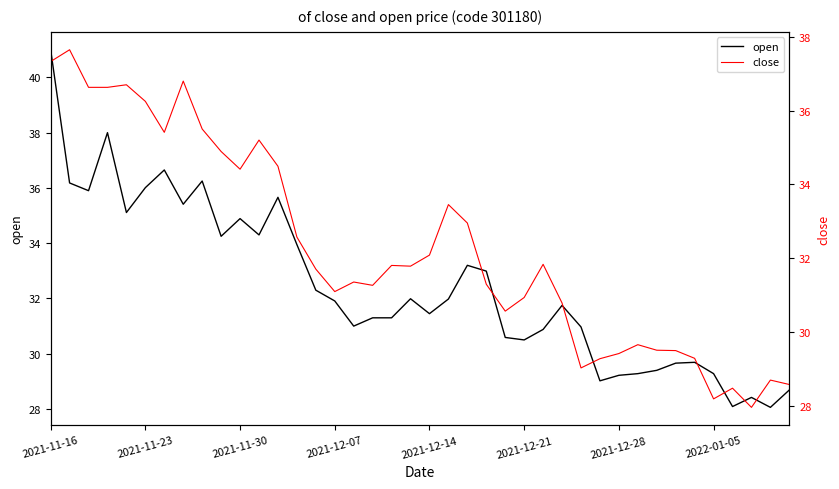

Is this an area chart (filled region under the line)?

No